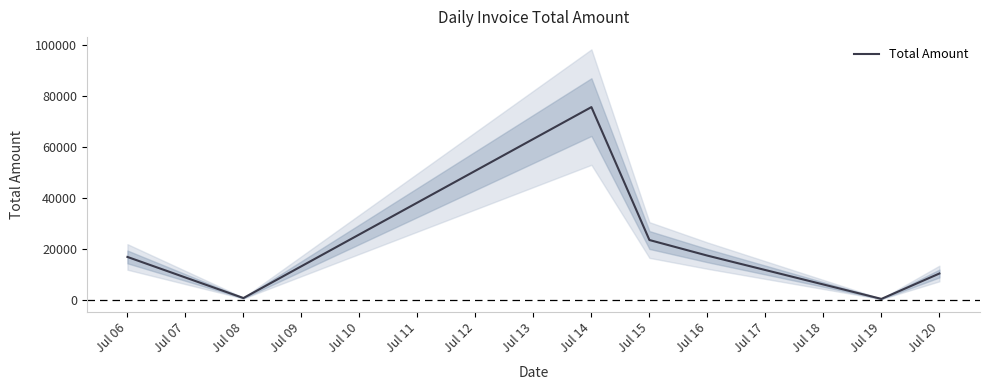

True or false: the data has more than 2 interior local peaks.

False